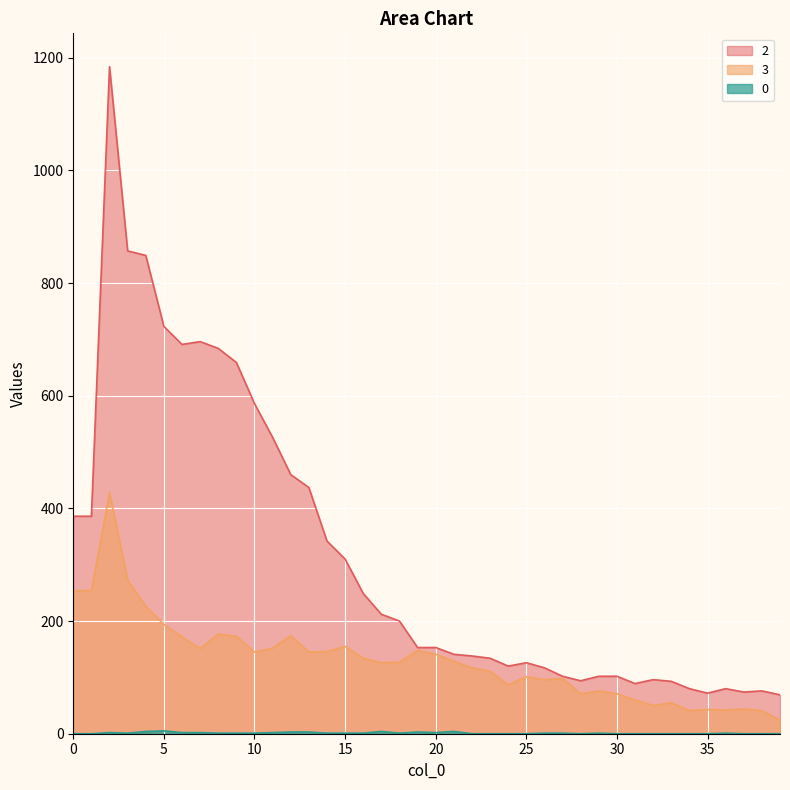

Which category has the highest value across all series?

2